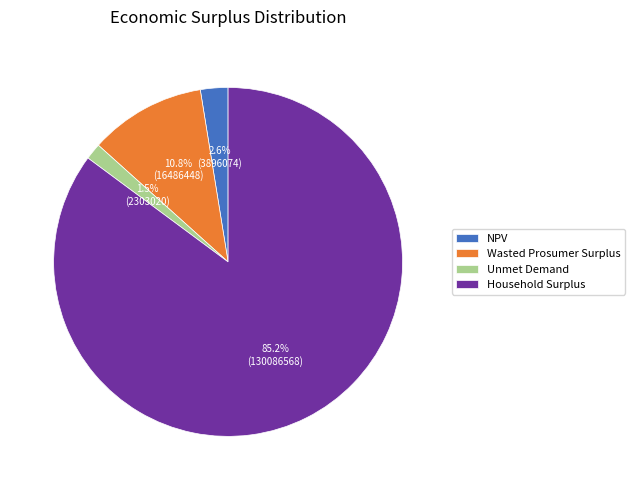

What is the majority slice?

Household Surplus